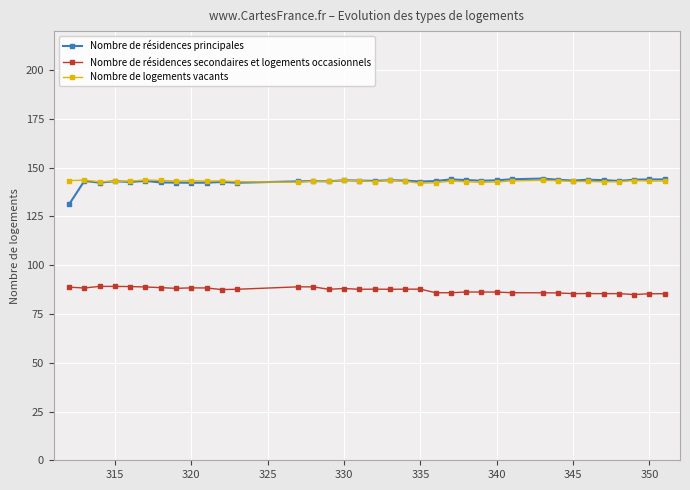

True or false: Nombre de logements vacants has more than 0 interior local peaks.

True